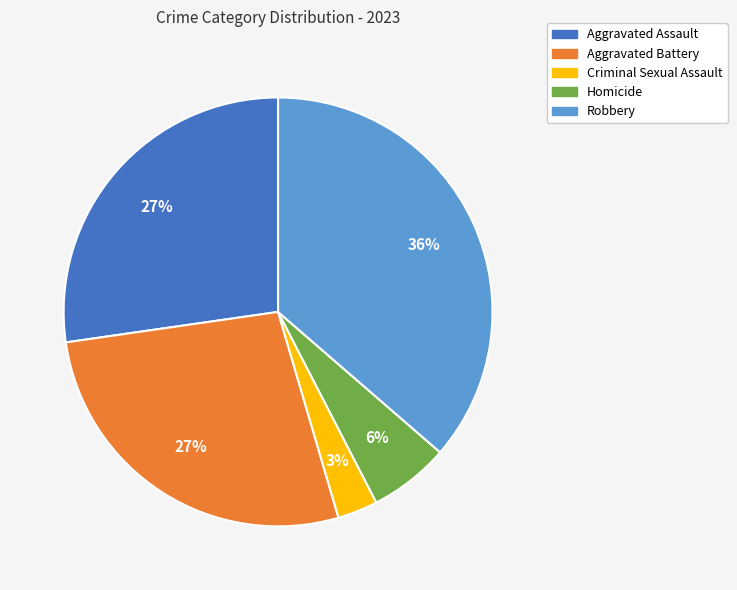

The Criminal Sexual Assault slice represents 12% of the pie. True or false?

False